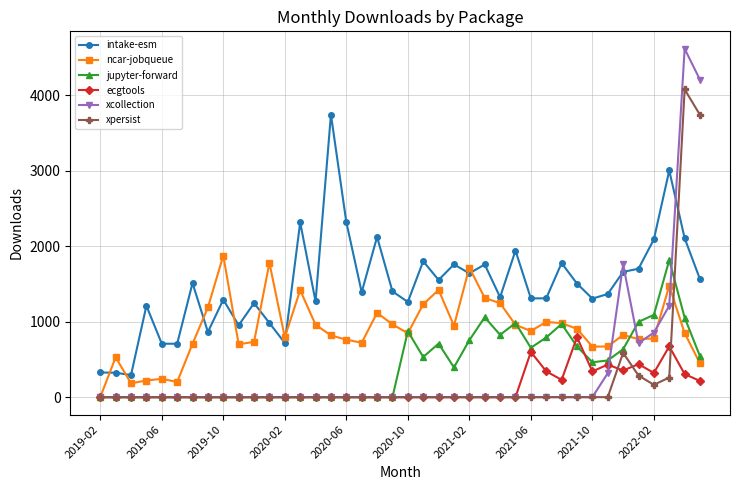

In ncar-jobqueue, how many points are lower than both neighbors (excluding endpoints)?

10